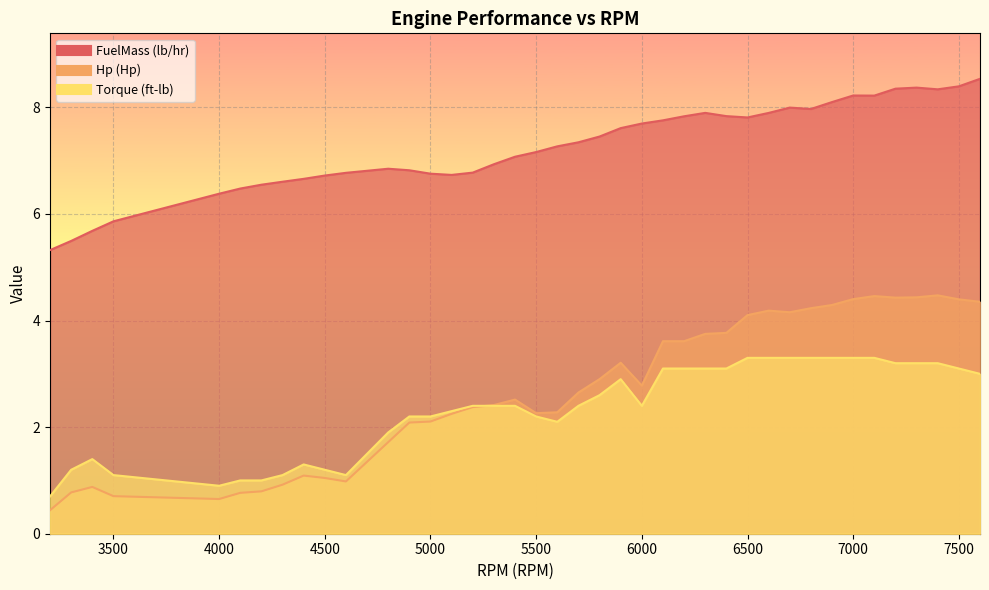

How many lines are shown in the chart?

3